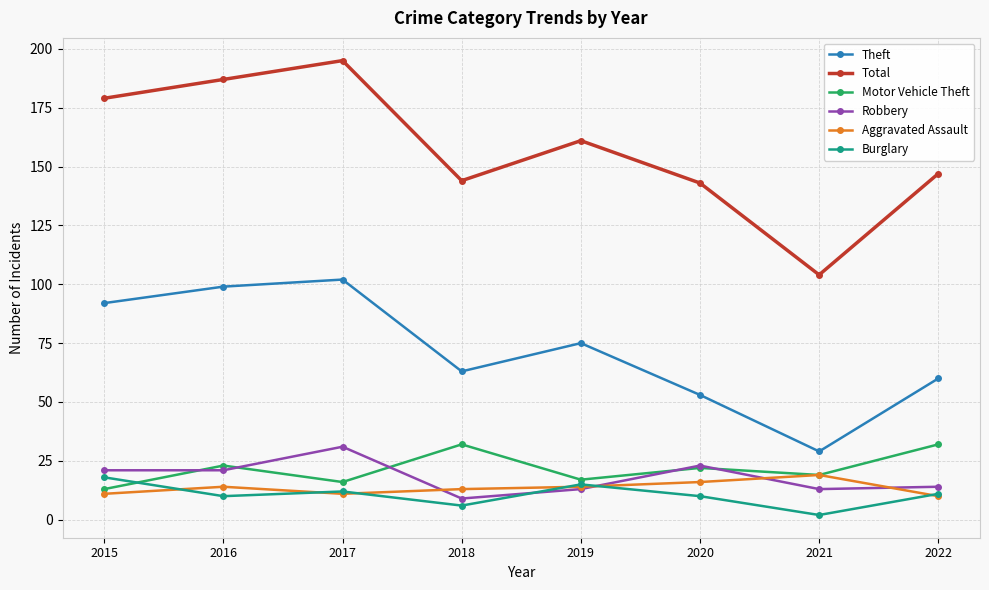

What is the value of the Robbery point at the 7th from the left?

13